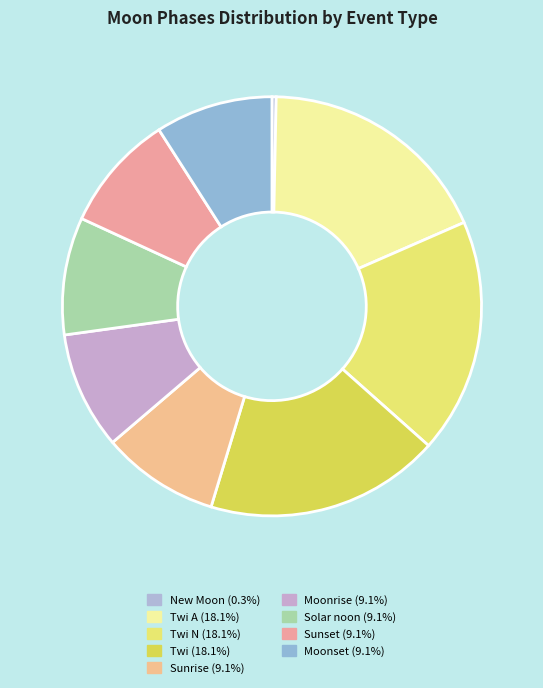

Count the number of slices in the pie.

9